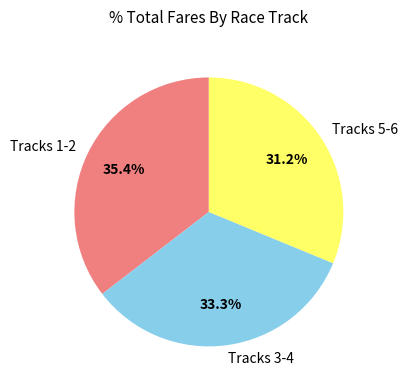

Does Tracks 1-2 account for over 50% of the chart?

No